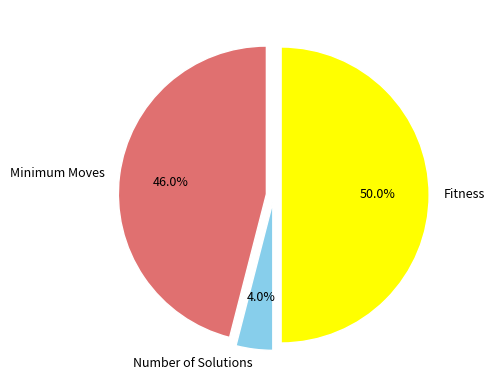

To the nearest percent, what is the difference between the largest and smallest slice percentages?

46%